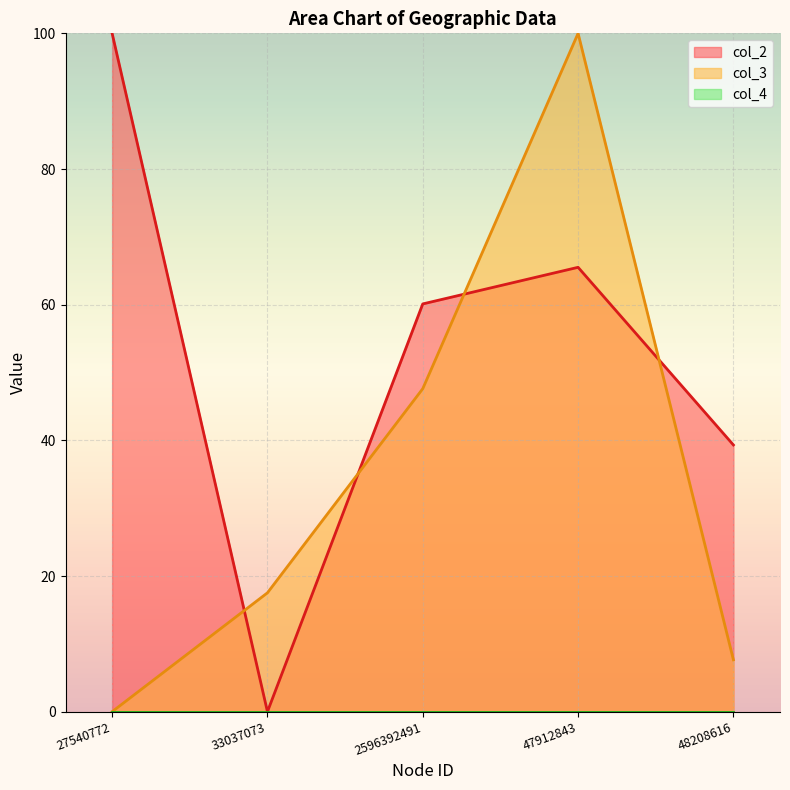

How many lines are shown in the chart?

2